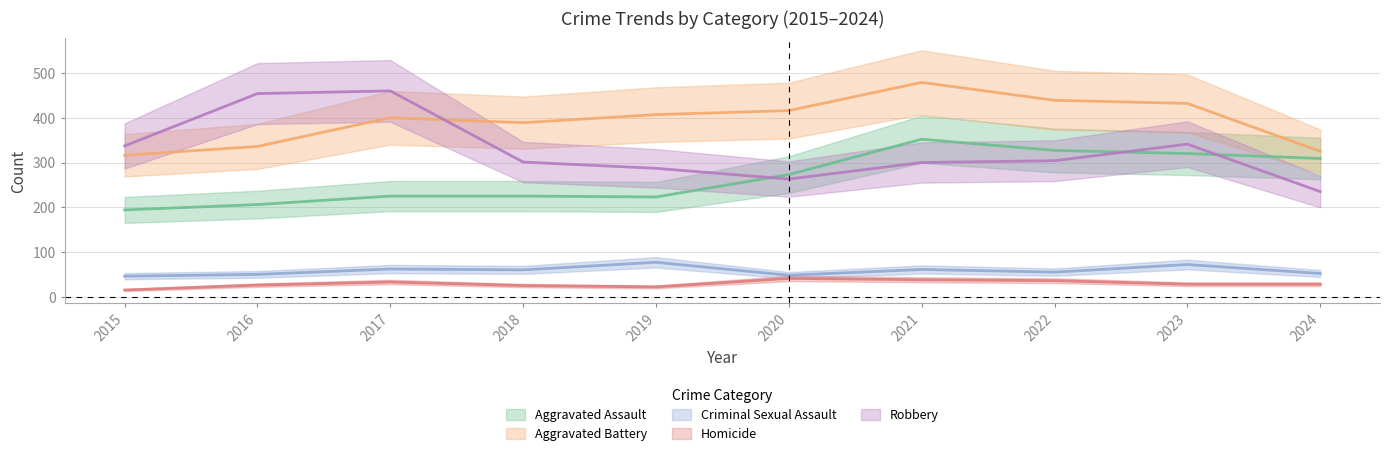

How many data points does each series have?

10